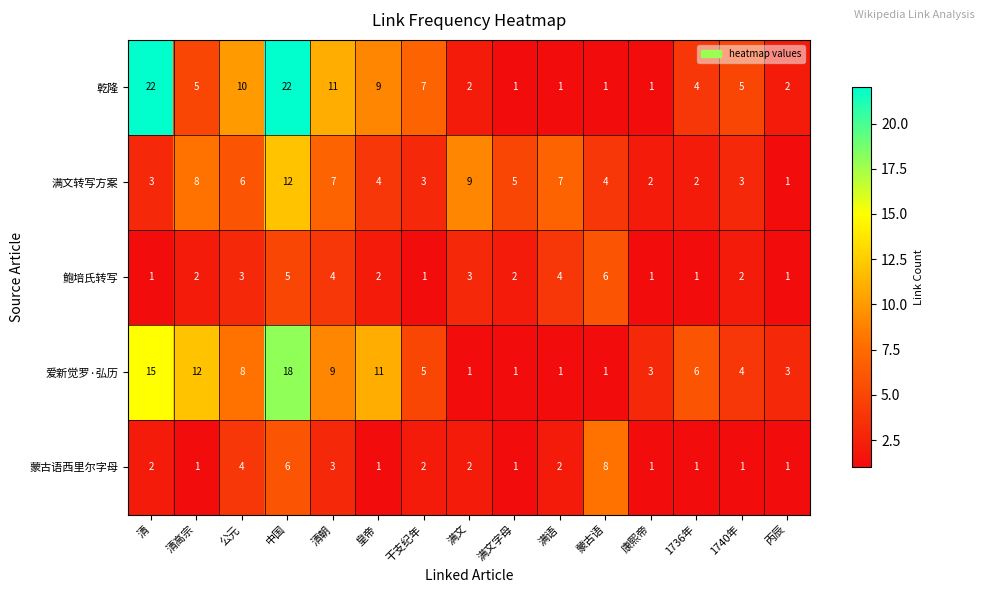

True or false: 爱新觉罗·弘历 has a value of 6 at 1736年.

True